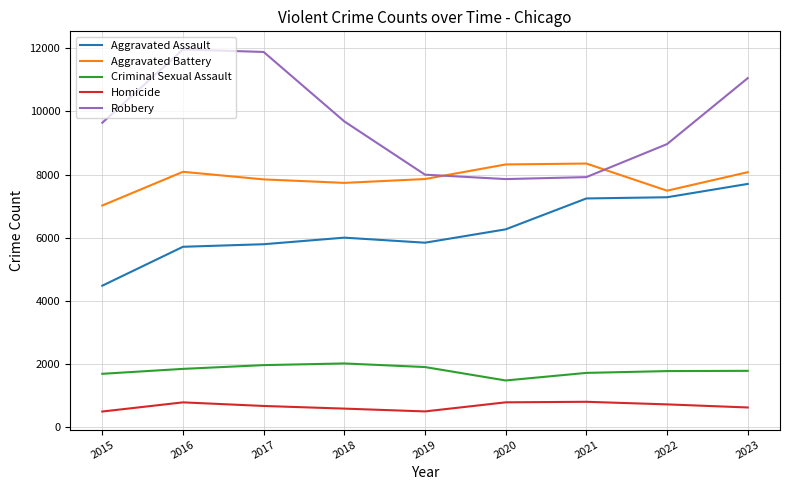

What is the difference between the maximum and second lowest values in the Aggravated Assault series?

1990